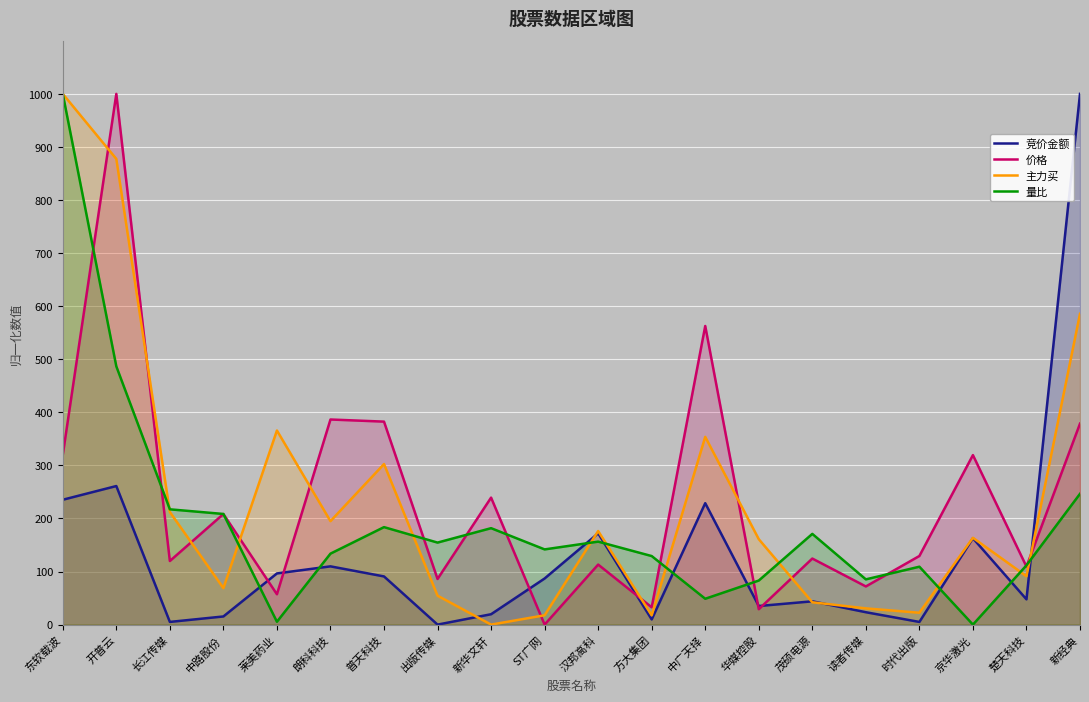

Reading left to right, extract all data points from this chart.

竞价金额: 东软载波=235.3	开普云=261.1	长江传媒=5.1	中路股份=15.3	莱美药业=96.4	朗科科技=109.8	普天科技=90.8	出版传媒=0.0	新华文轩=19.6	ST广网=86.9	汉邦高科=172.0	方大集团=9.8	中广天择=228.8	华媒控股=35.0	茂硕电源=43.9	读者传媒=23.3	时代出版=5.0	京华激光=162.7	楚天科技=47.6	新经典=1000.0
价格: 东软载波=319.8	开普云=1000.0	长江传媒=119.8	中路股份=208.4	莱美药业=57.2	朗科科技=386.5	普天科技=382.5	出版传媒=86.0	新华文轩=239.3	ST广网=0.0	汉邦高科=113.1	方大集团=32.6	中广天择=562.7	华媒控股=29.0	茂硕电源=124.5	读者传媒=71.9	时代出版=129.3	京华激光=319.4	楚天科技=109.3	新经典=378.7
主力买: 东软载波=1000.0	开普云=877.5	长江传媒=212.2	中路股份=68.7	莱美药业=365.7	朗科科技=194.9	普天科技=302.6	出版传媒=54.5	新华文轩=0.0	ST广网=17.6	汉邦高科=176.3	方大集团=17.5	中广天择=353.8	华媒控股=161.0	茂硕电源=42.1	读者传媒=30.6	时代出版=22.3	京华激光=163.6	楚天科技=91.2	新经典=585.6
量比: 东软载波=1000.0	开普云=486.6	长江传媒=217.2	中路股份=208.5	莱美药业=5.4	朗科科技=133.7	普天科技=183.7	出版传媒=154.5	新华文轩=181.7	ST广网=141.7	汉邦高科=156.3	方大集团=129.2	中广天择=48.7	华媒控股=83.0	茂硕电源=170.9	读者传媒=85.2	时代出版=109.1	京华激光=0.0	楚天科技=111.7	新经典=246.5